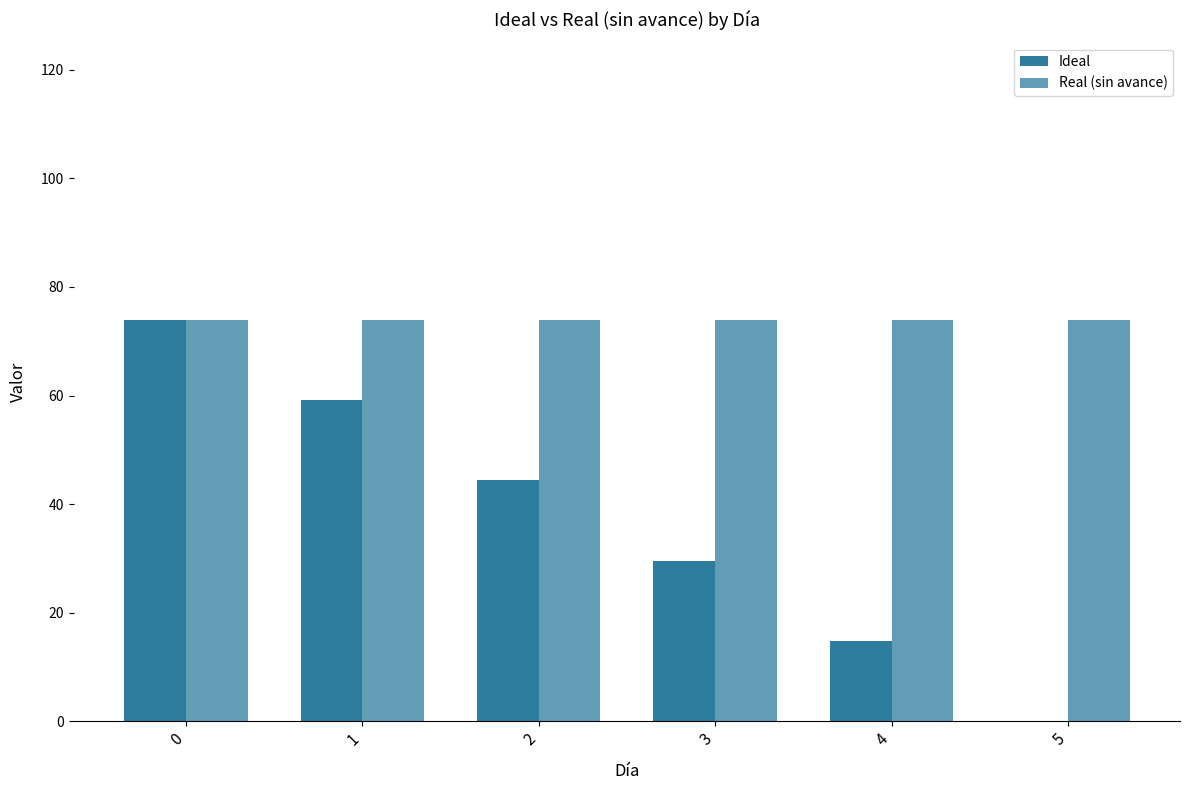

How many data points in Ideal are above 44?

3